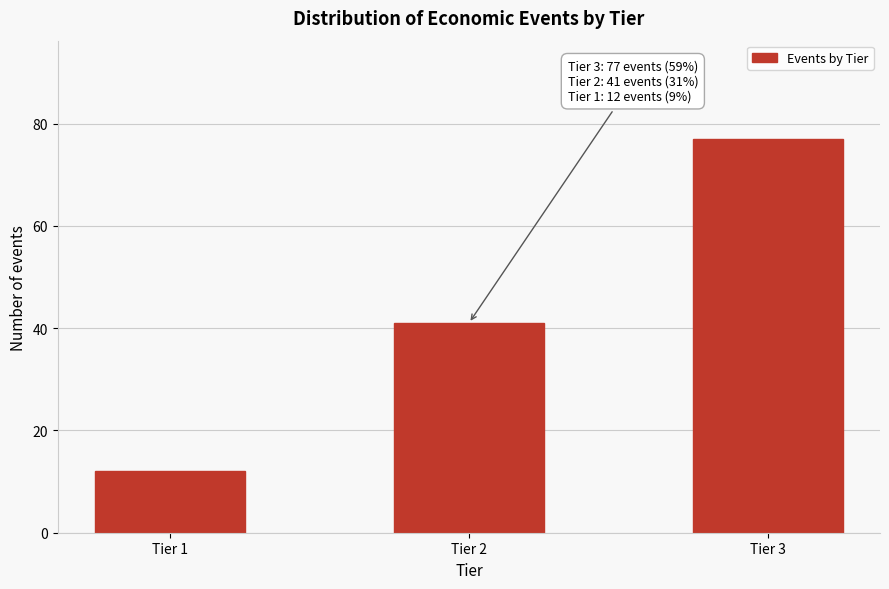

Reading left to right, extract all data points from this chart.

Tier 1=12	Tier 2=41	Tier 3=77